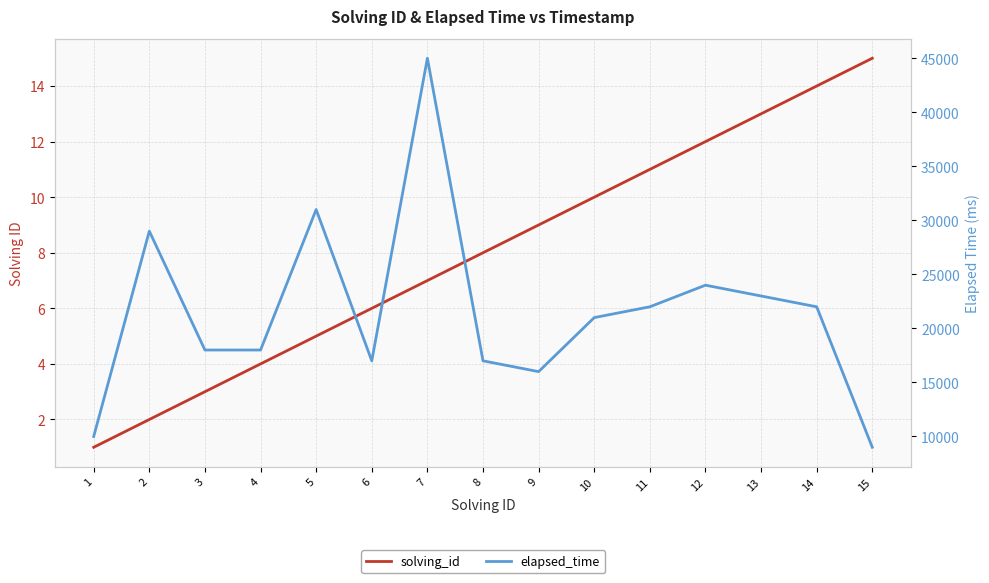

At how many categories does at least one series exceed 35627?

1